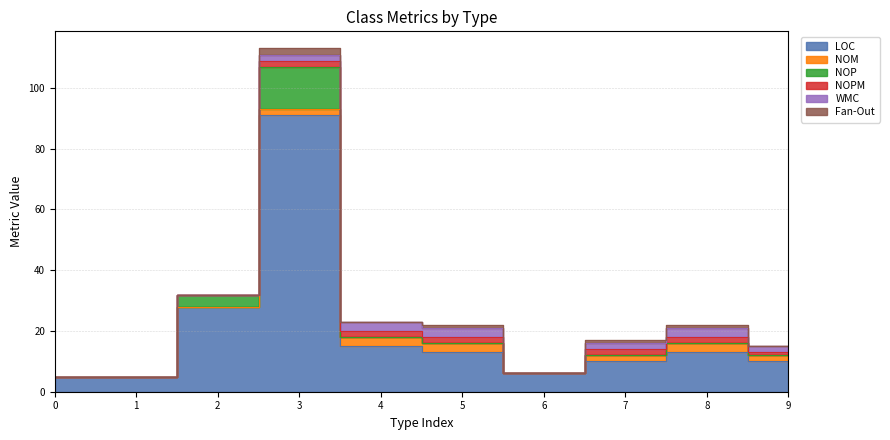

At how many categories does at least one series exceed 20?

2